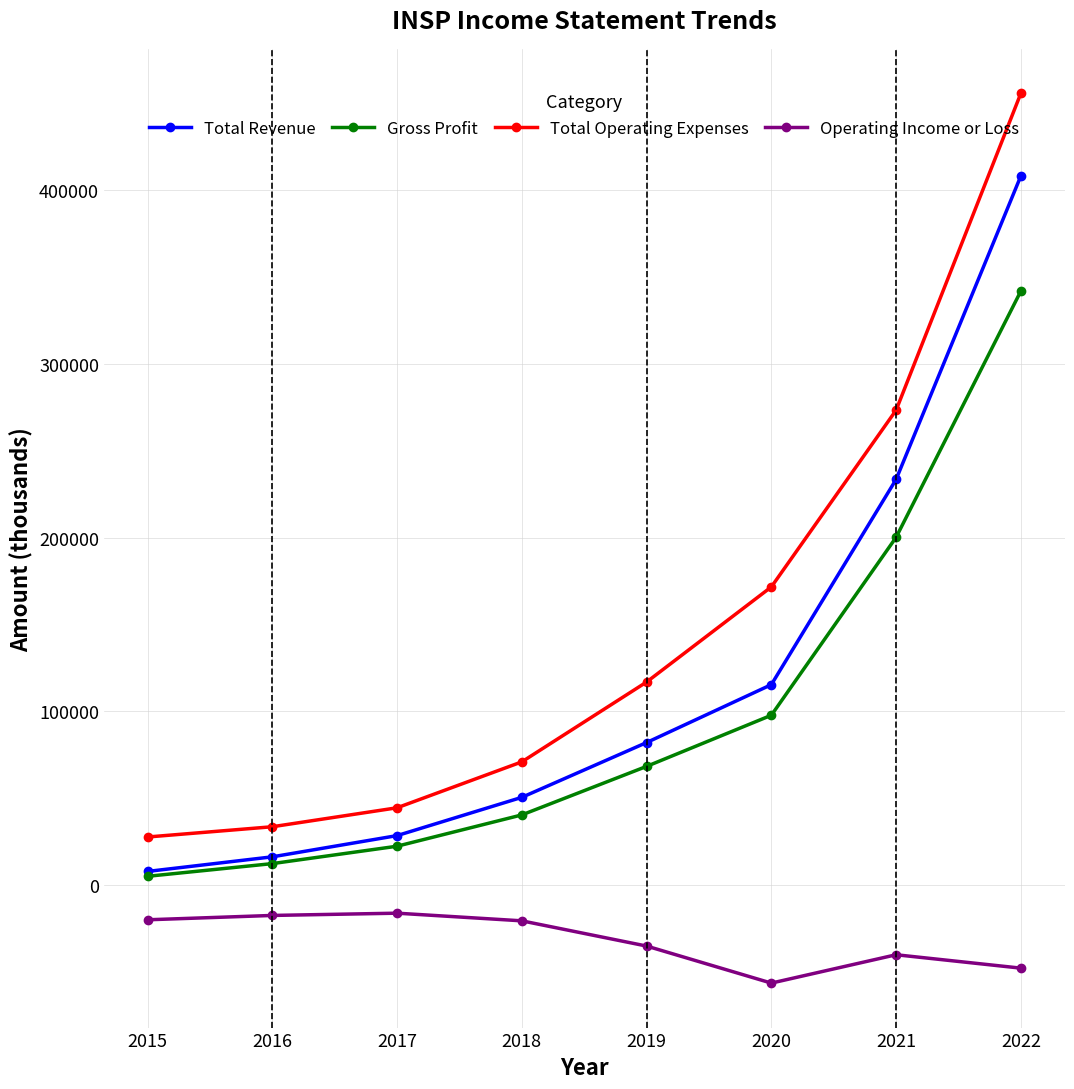

What is the value of the Total Operating Expenses point at the 4th from the left?

71000